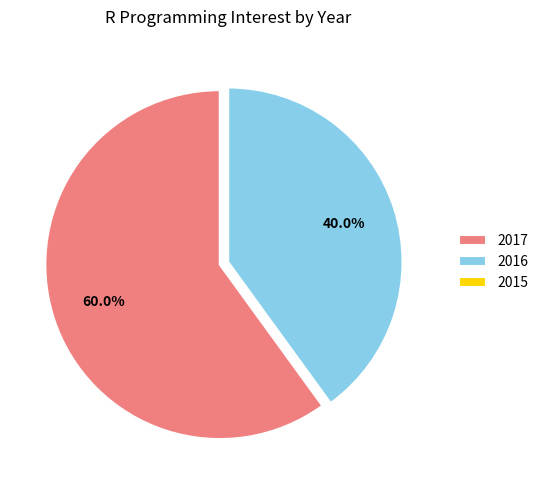

To the nearest percent, what percentage of the pie is 2016?

40%